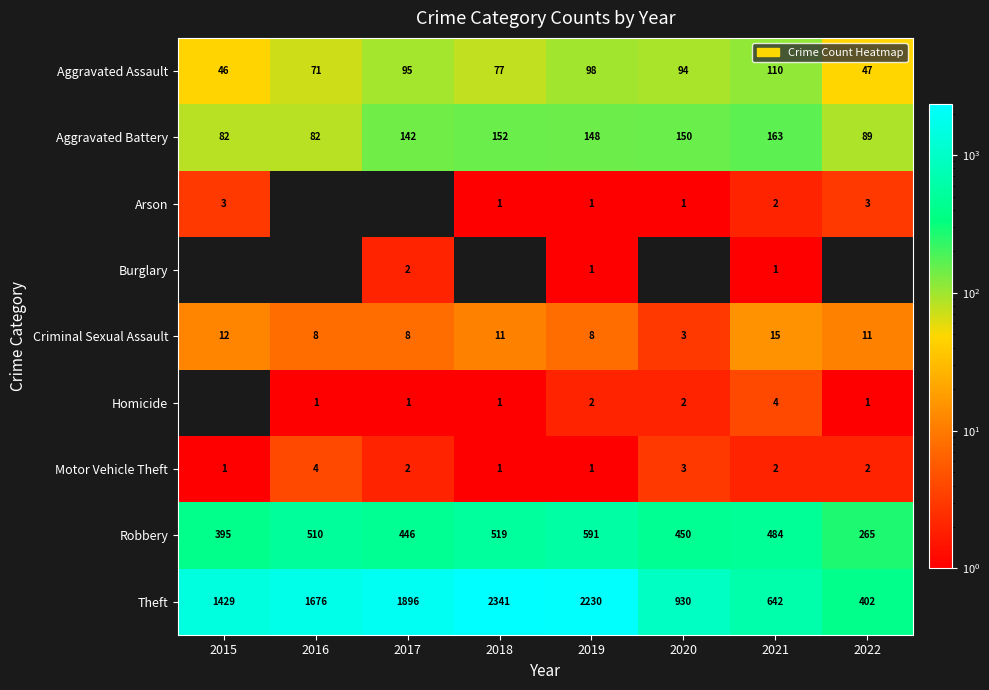

The Aggravated Assault series shows 98 at 2019. True or false?

True